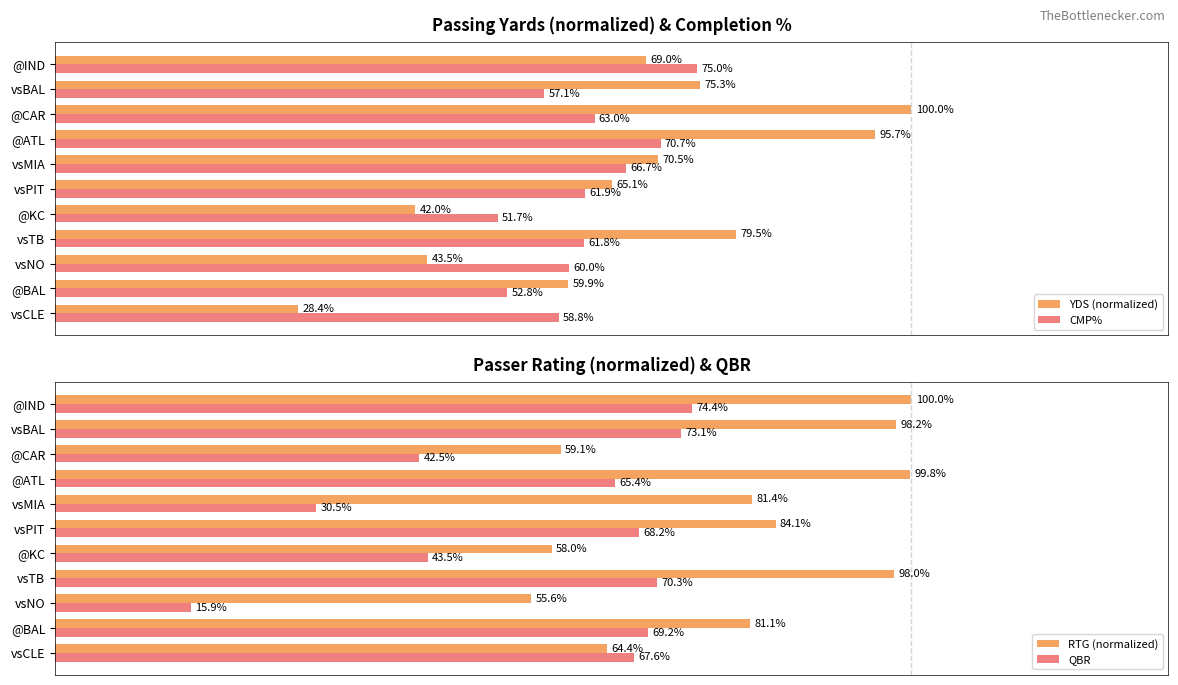

What is the minimum value shown in the chart?

15.9